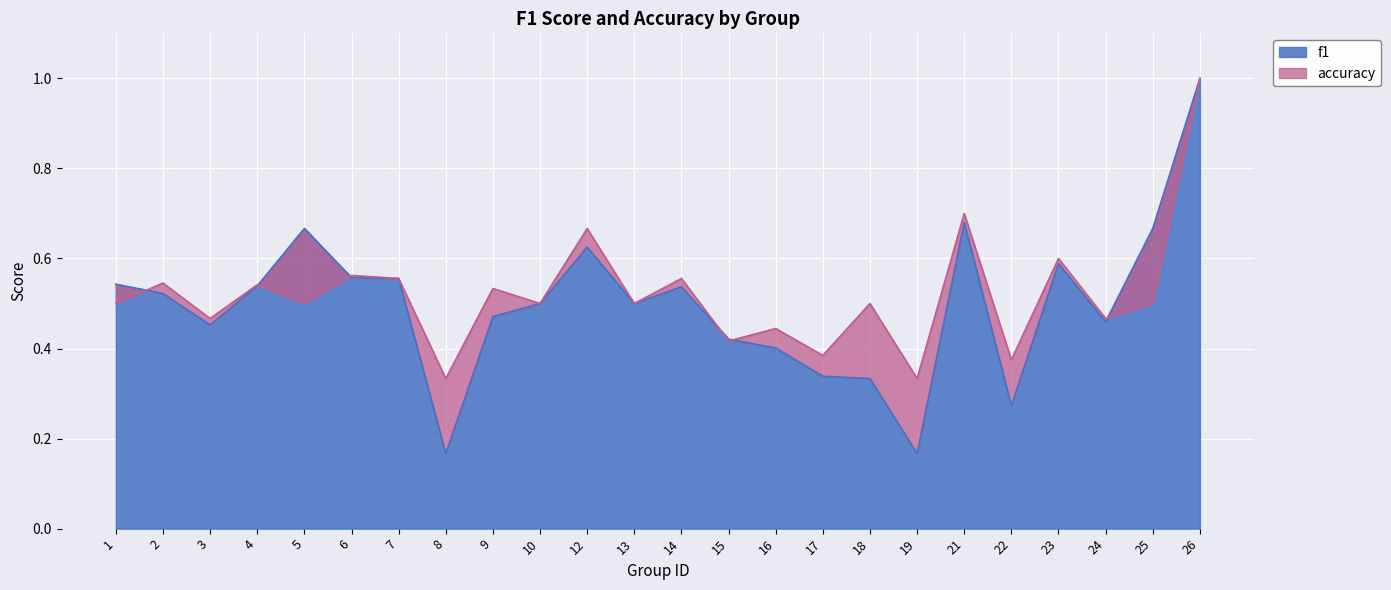

How many intersections are there between f1 and accuracy?

6